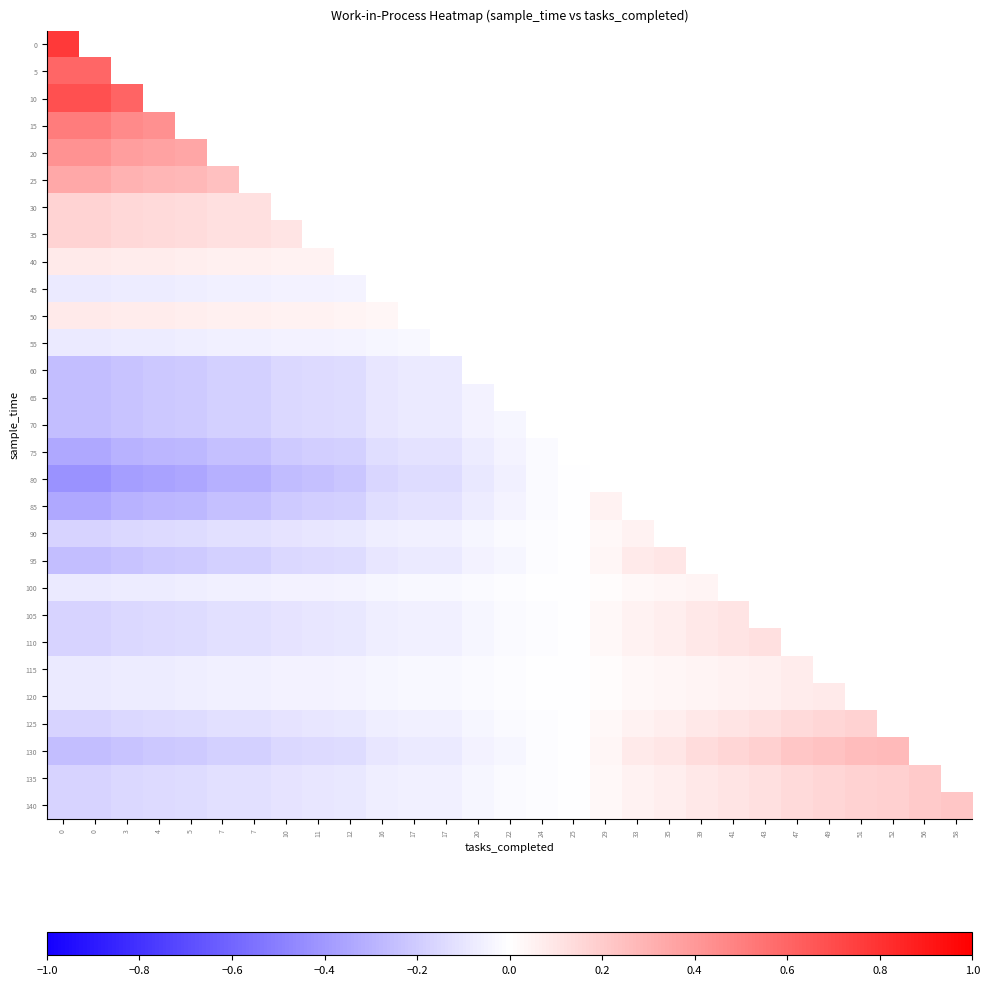

What is the difference between the maximum and minimum values in the 60 series?

0.2